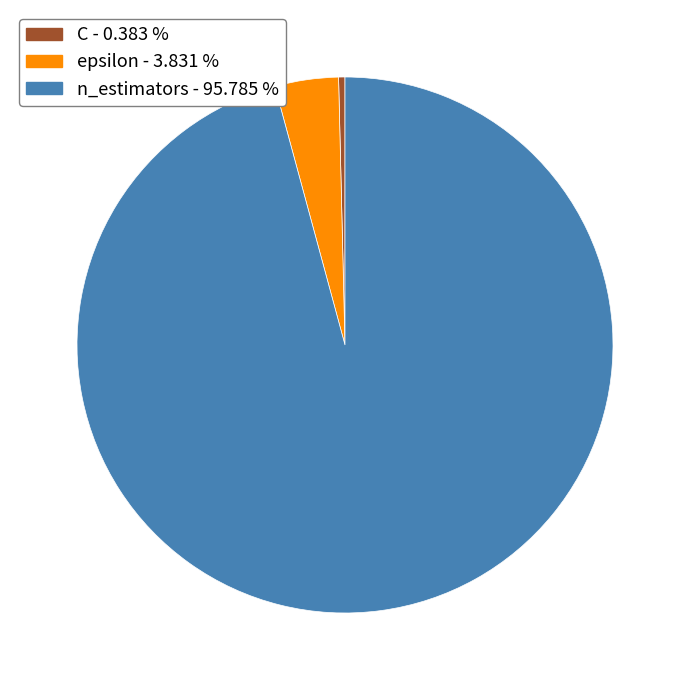

Is the sum of C and n_estimators greater than half?

Yes